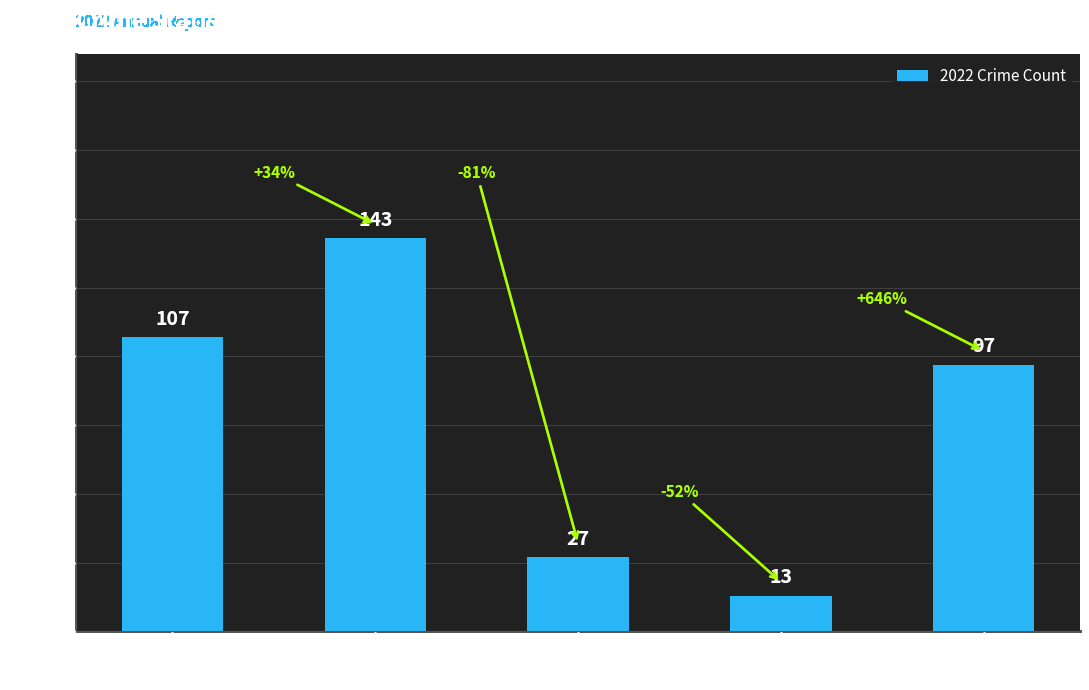

How many categories are shown in the chart?

5